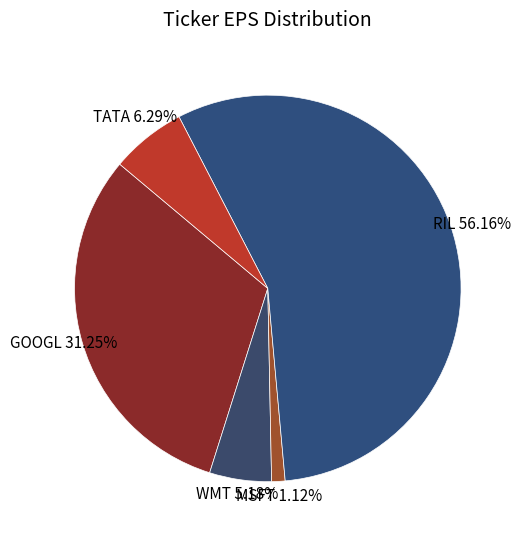

How much of the chart is everything except TATA?

93.7%